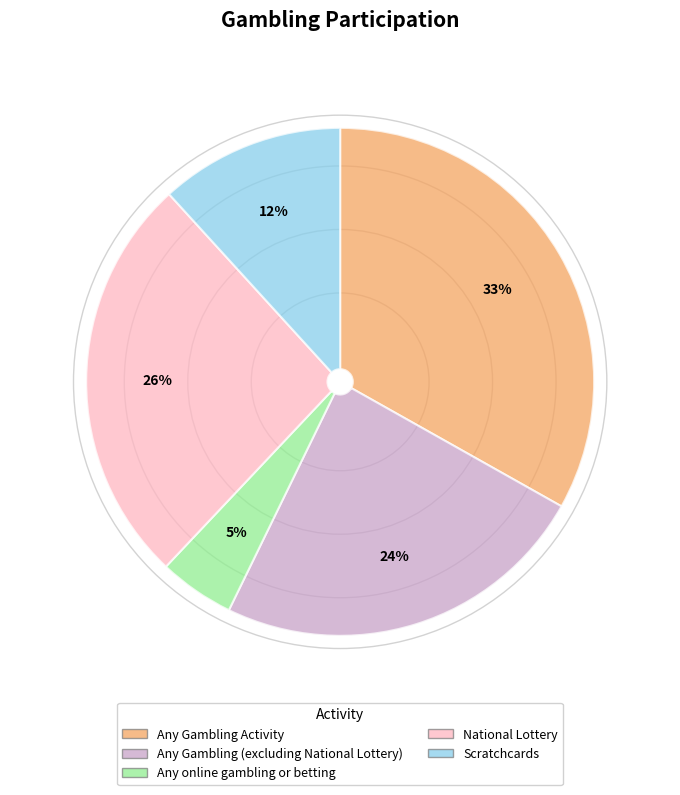

To the nearest percent, what percentage of the pie is Any Gambling Activity?

33%